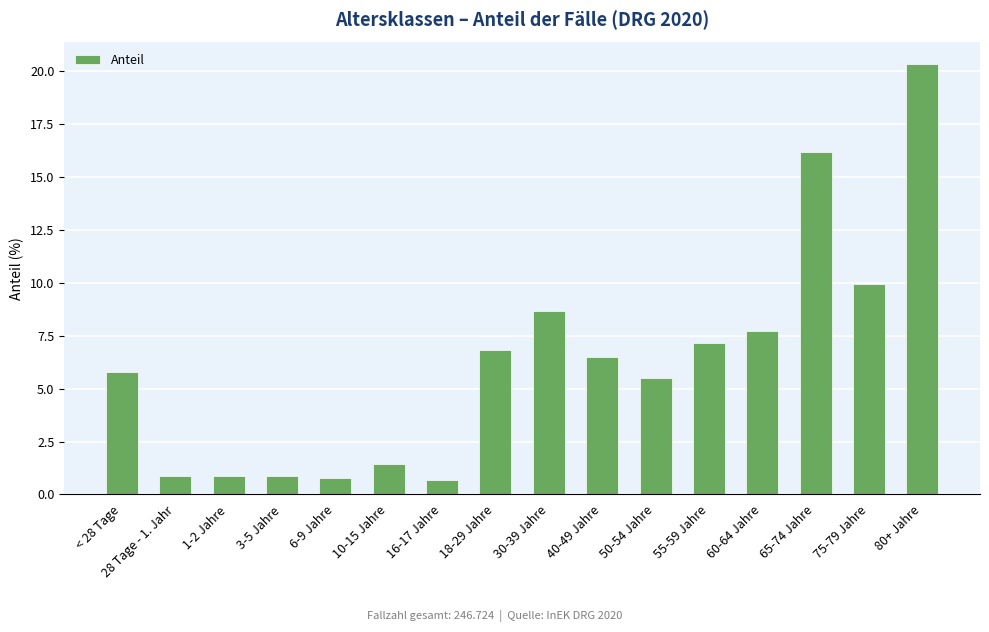

At which label is the value closest to 10?

75-79 Jahre